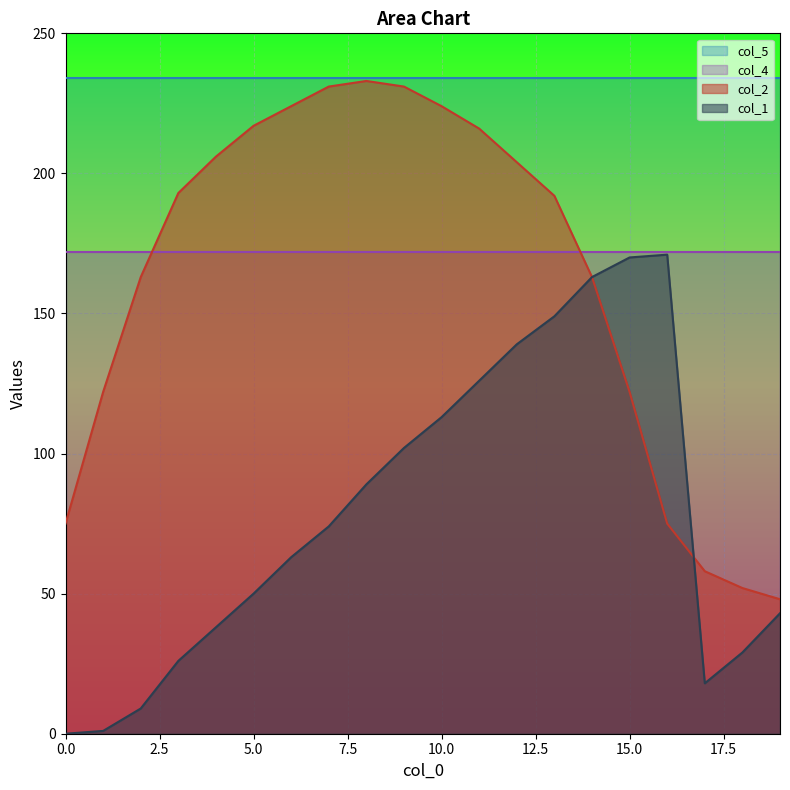

The value of col_1 at 12 is 233. True or false?

False